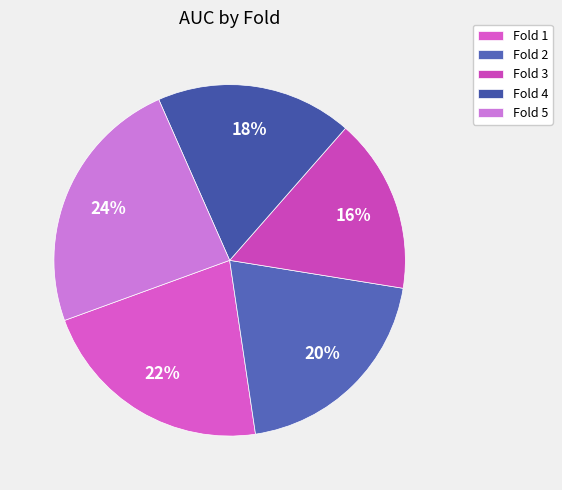

To the nearest percent, what is the difference between the Fold 4 and Fold 3 slice percentages?

2%